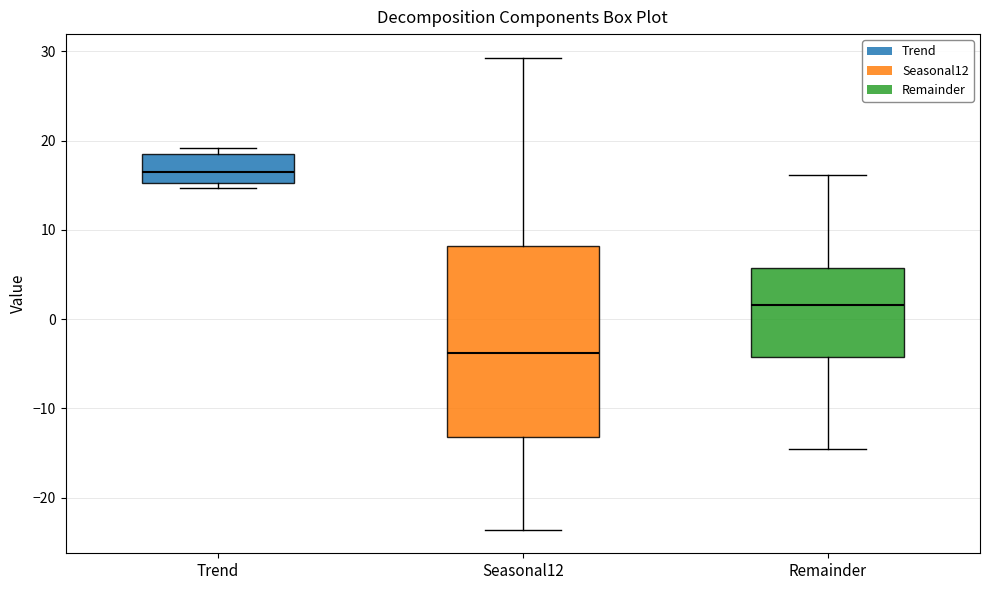

Which box has the highest median line?

Trend